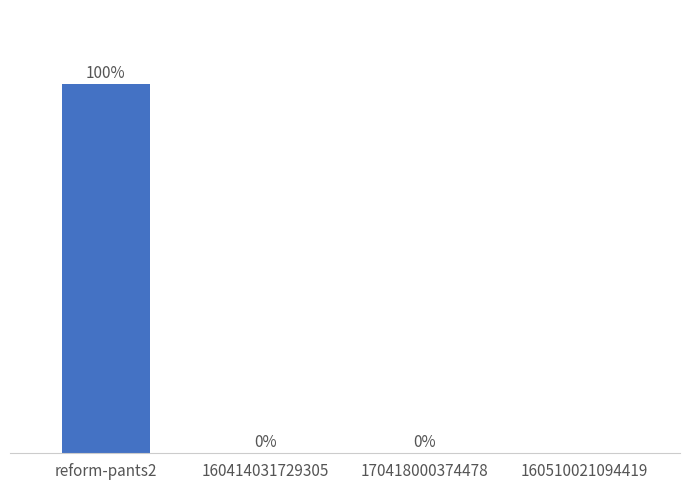

At which category does the chart reach its peak across all series?

reform-pants2